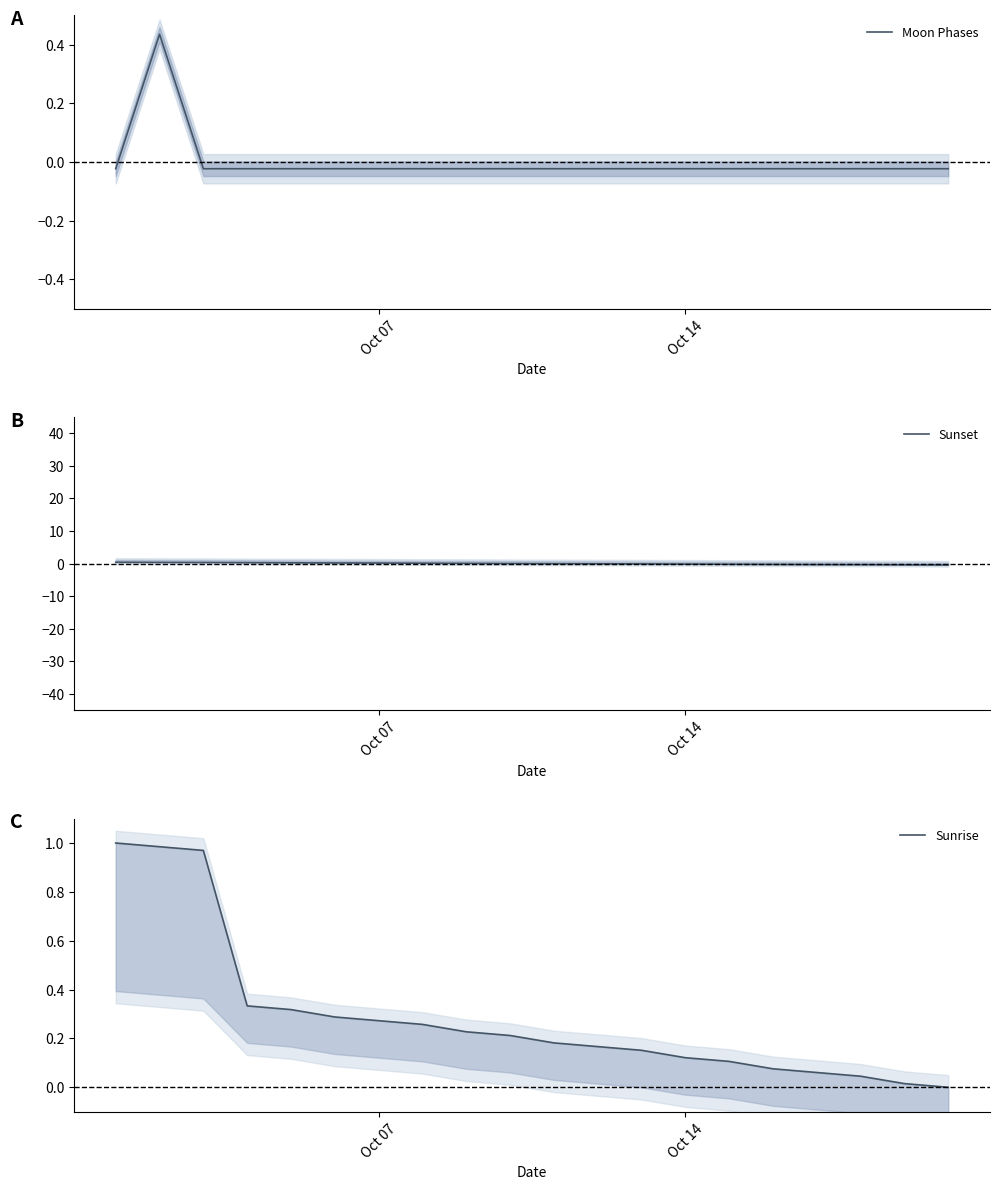

What is the highest value of the Moon Phases series?

0.4